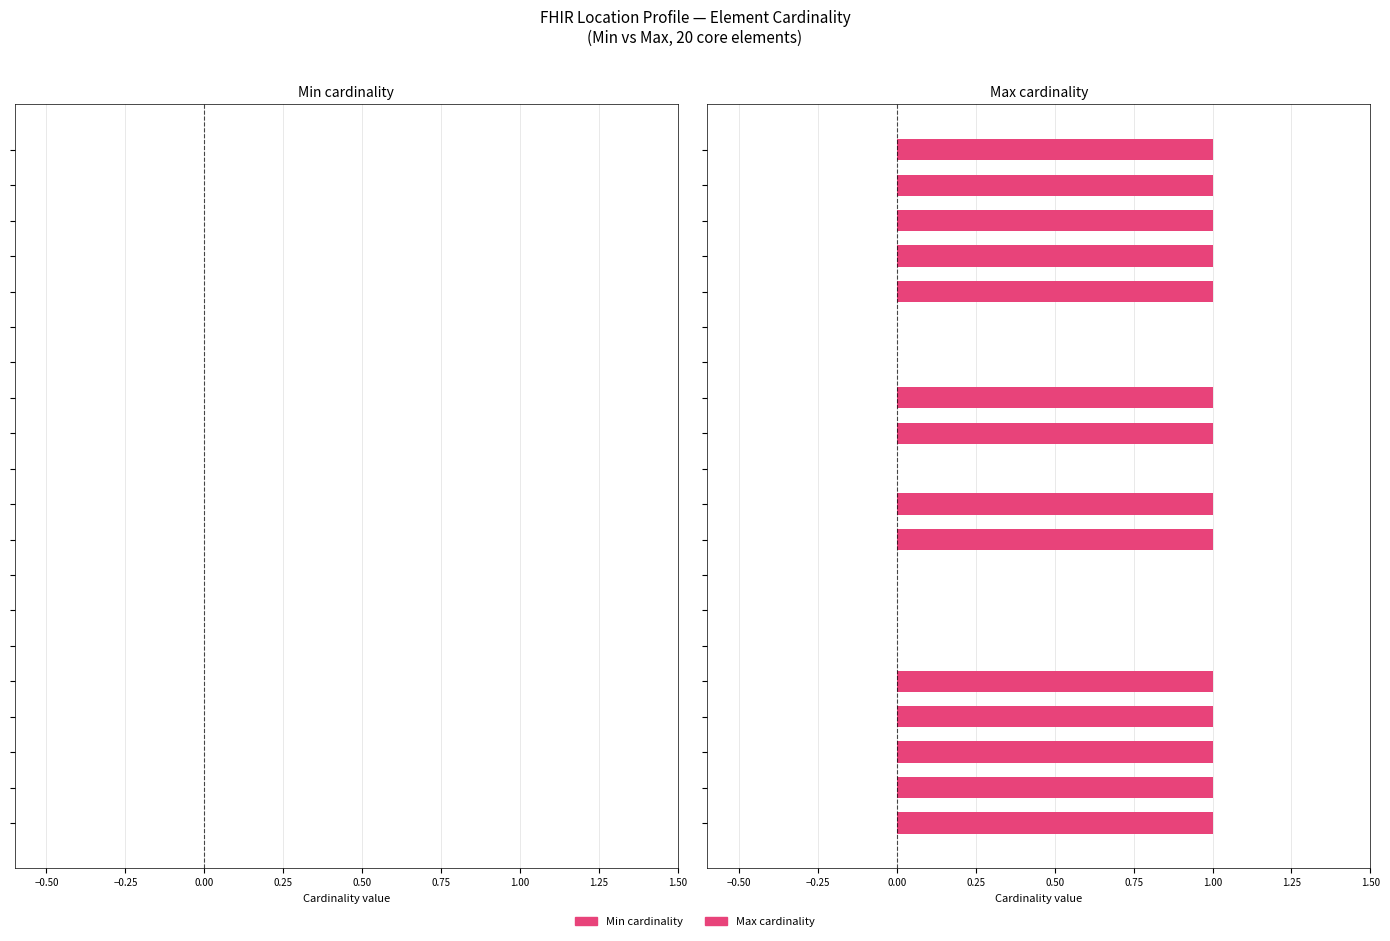

What is the sum of all values?

14